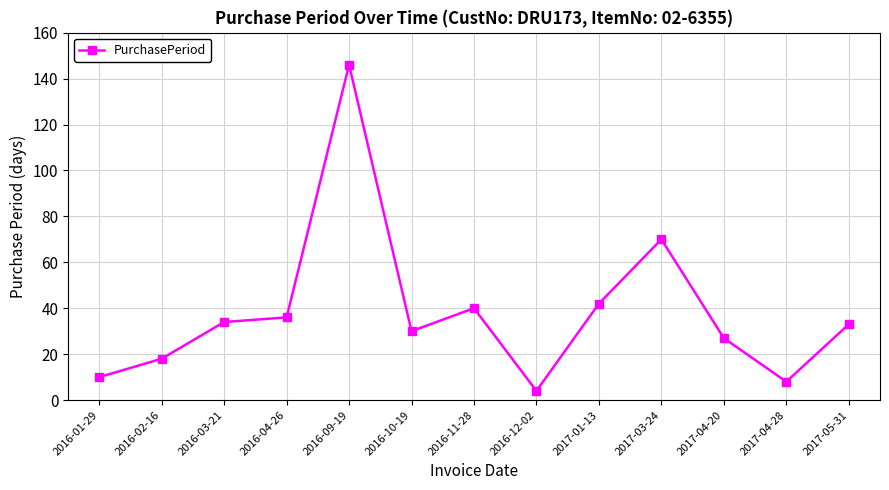

Reading left to right, what are all the values shown in this chart?

10	18	34	36	146	30	40	4	42	70	27	8	33